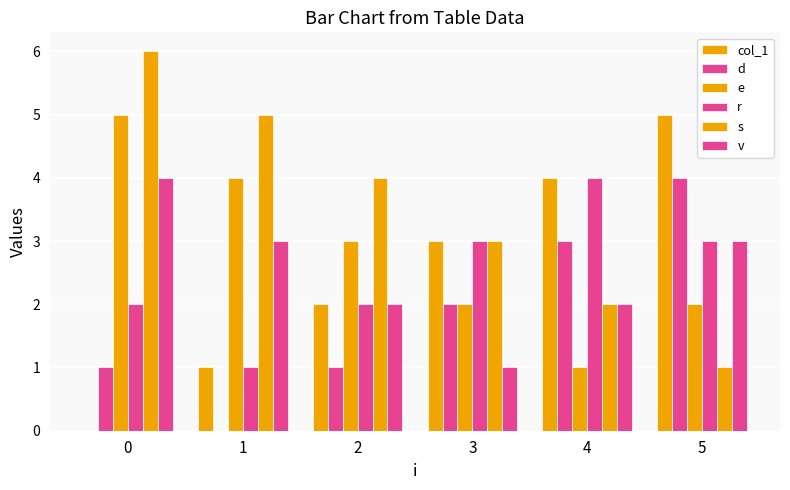

Between 1 and 5, which series saw the biggest shift?

col_1